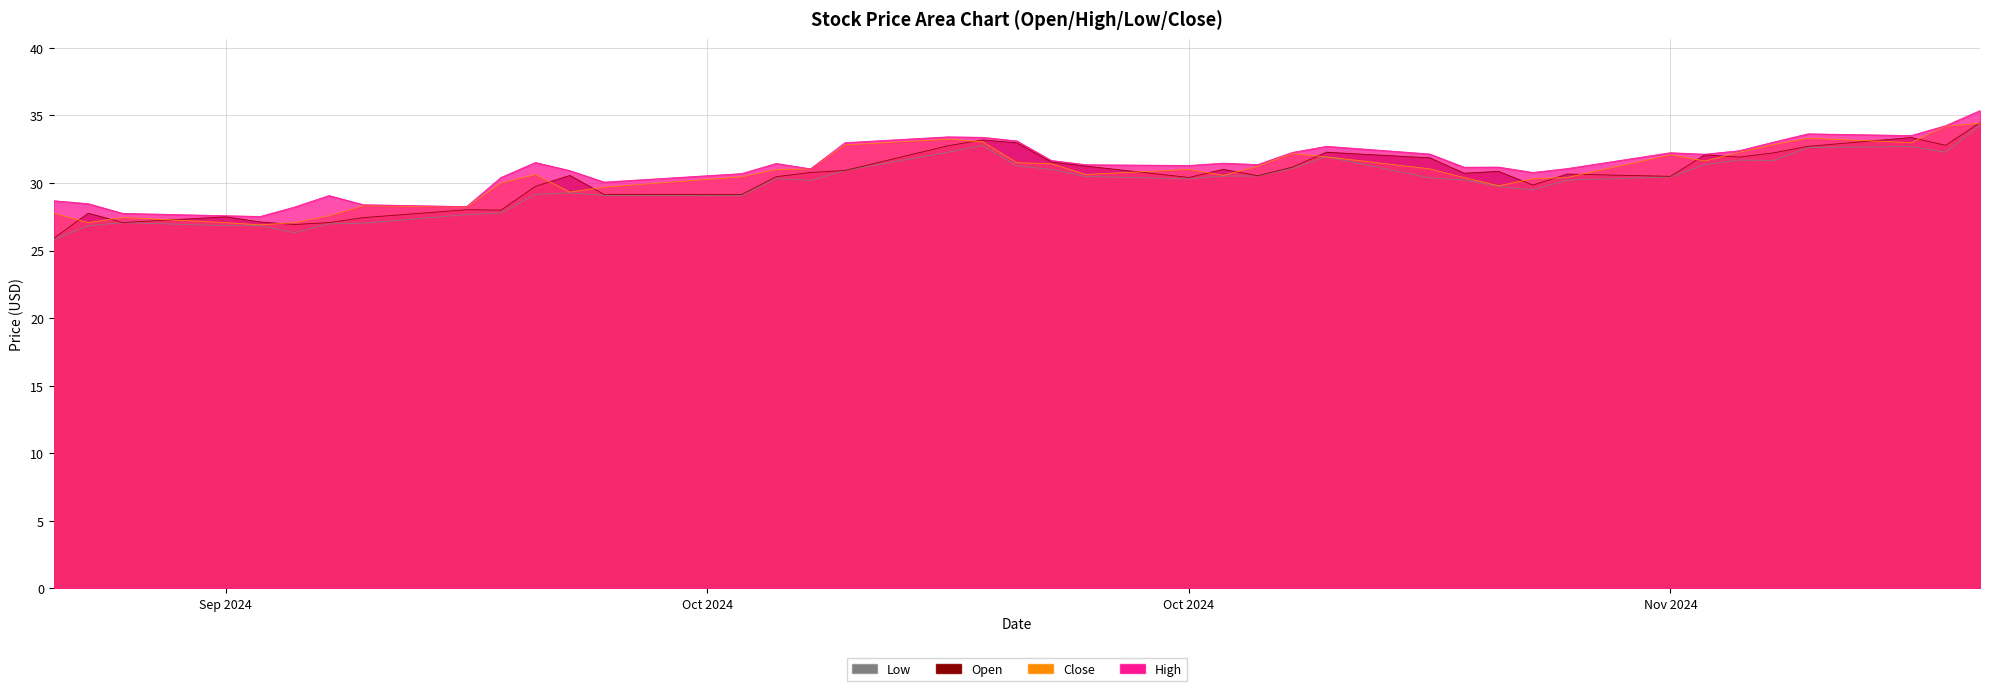

True or false: Low and Open cross at least once.

False